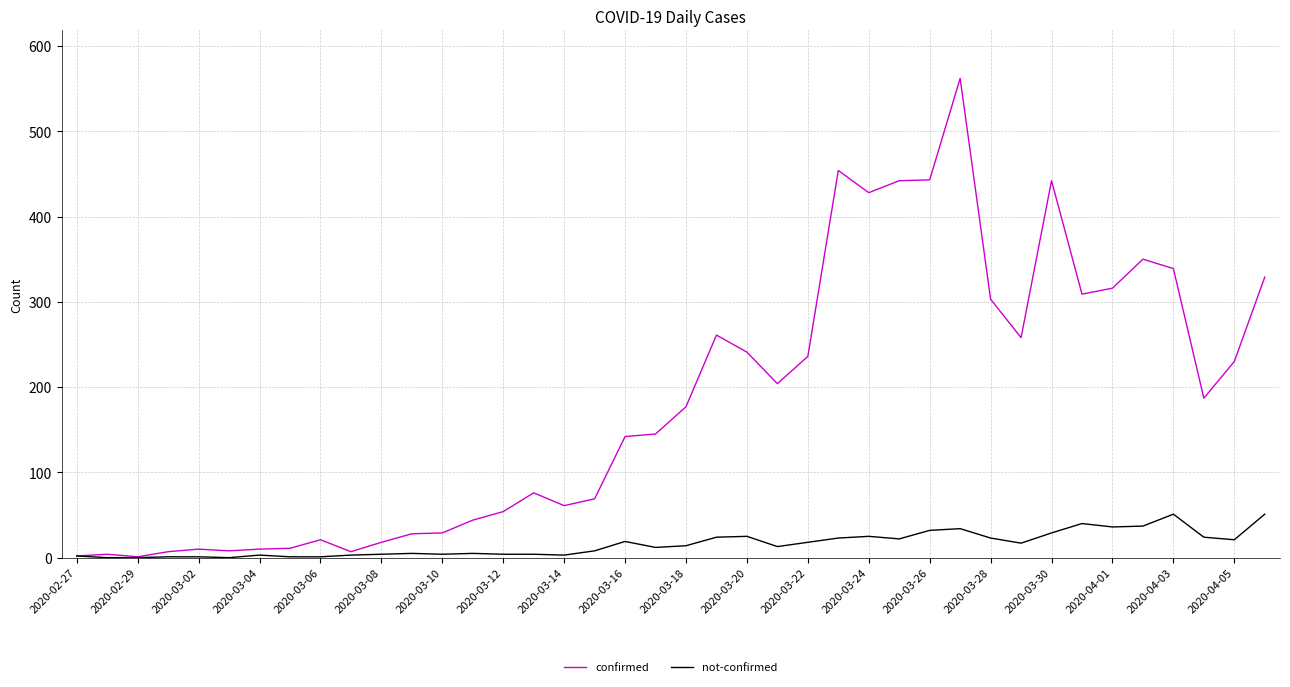

What is the maximum value shown in the chart?

562